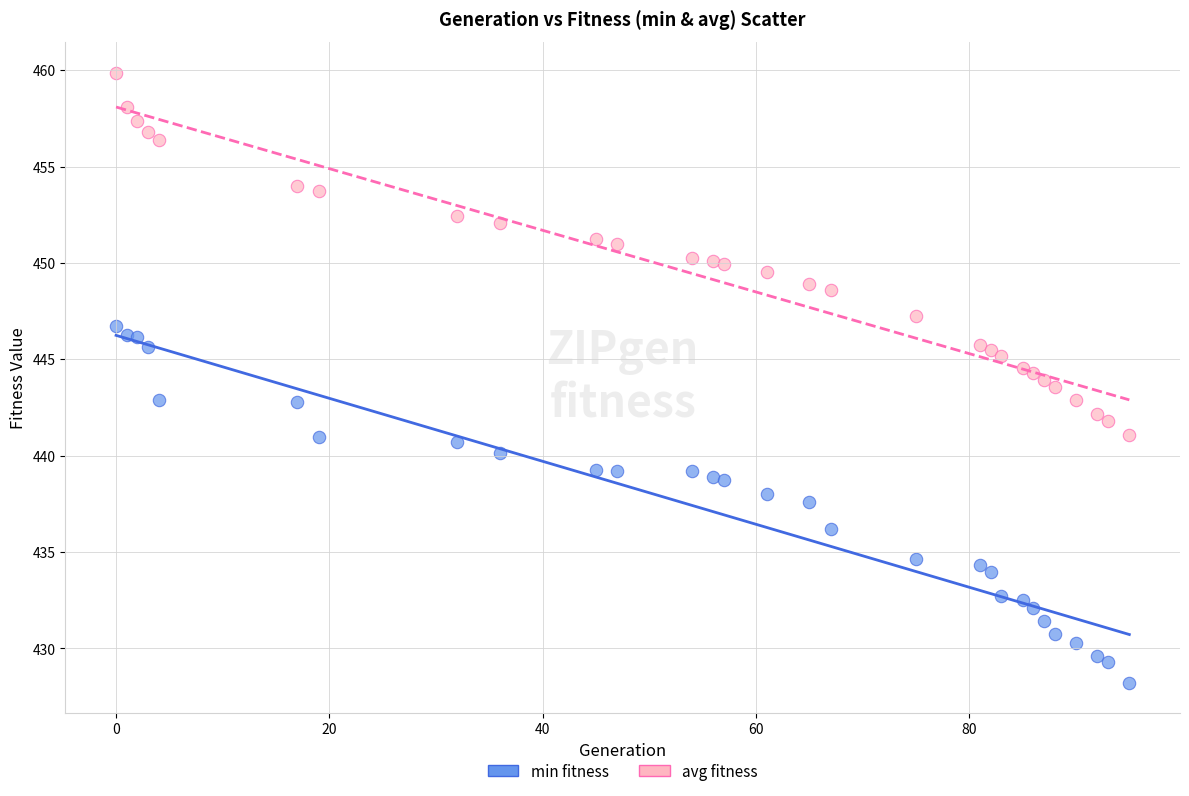

Which series reaches the minimum Y coordinate?

min fitness